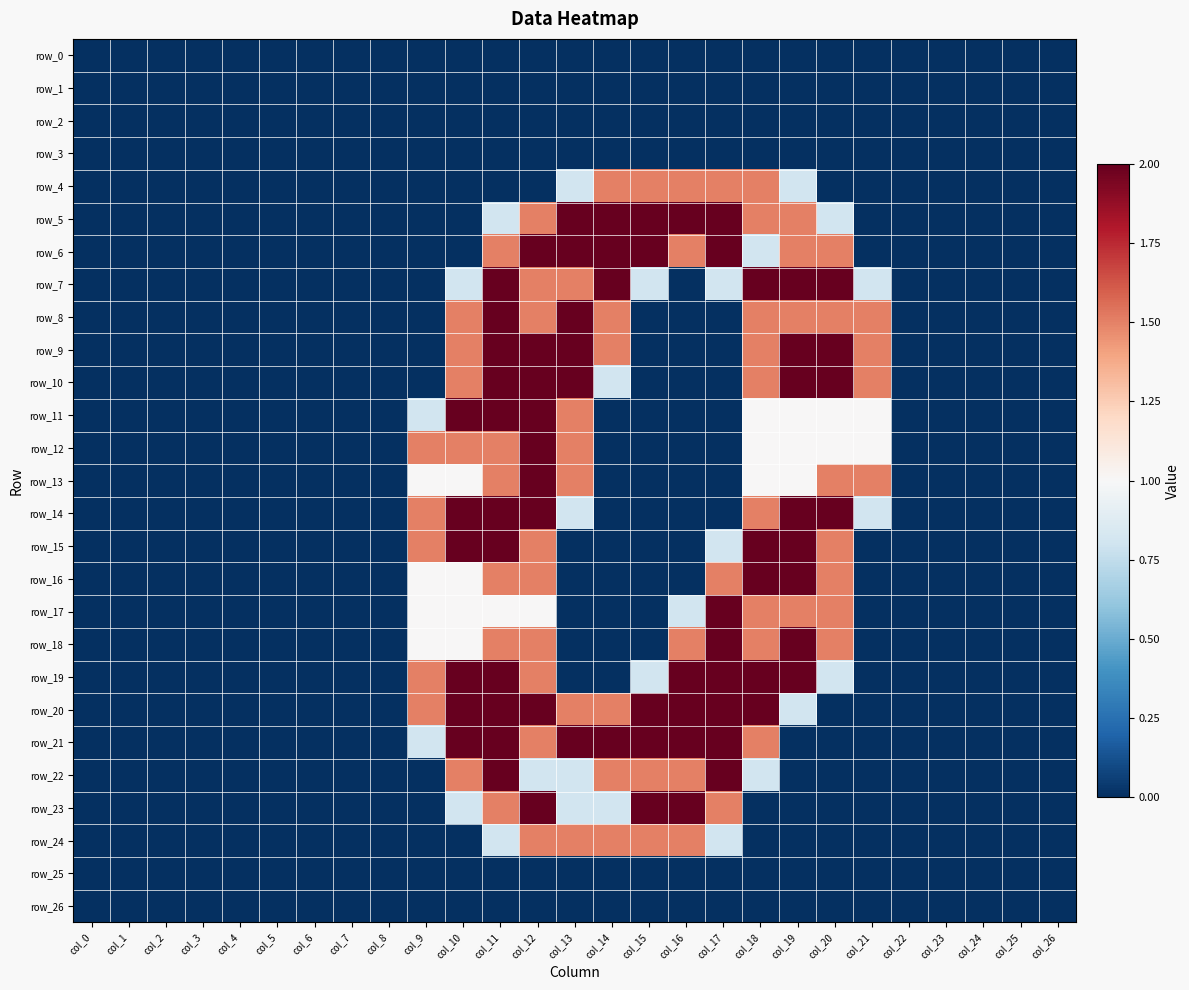

Which has a higher value, col_5 or col_4?

col_5